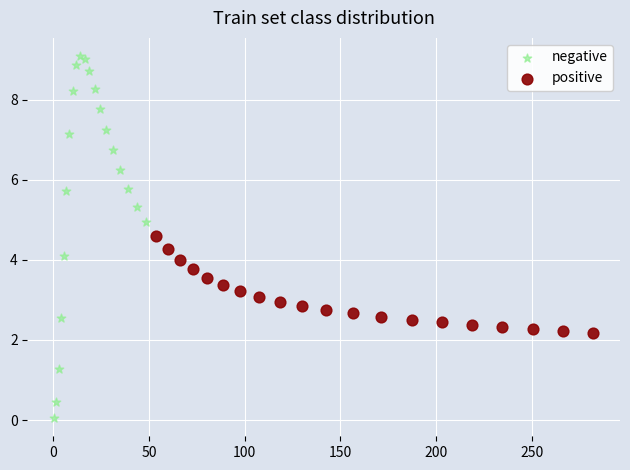

Which series has the widest spread of Y values?

negative